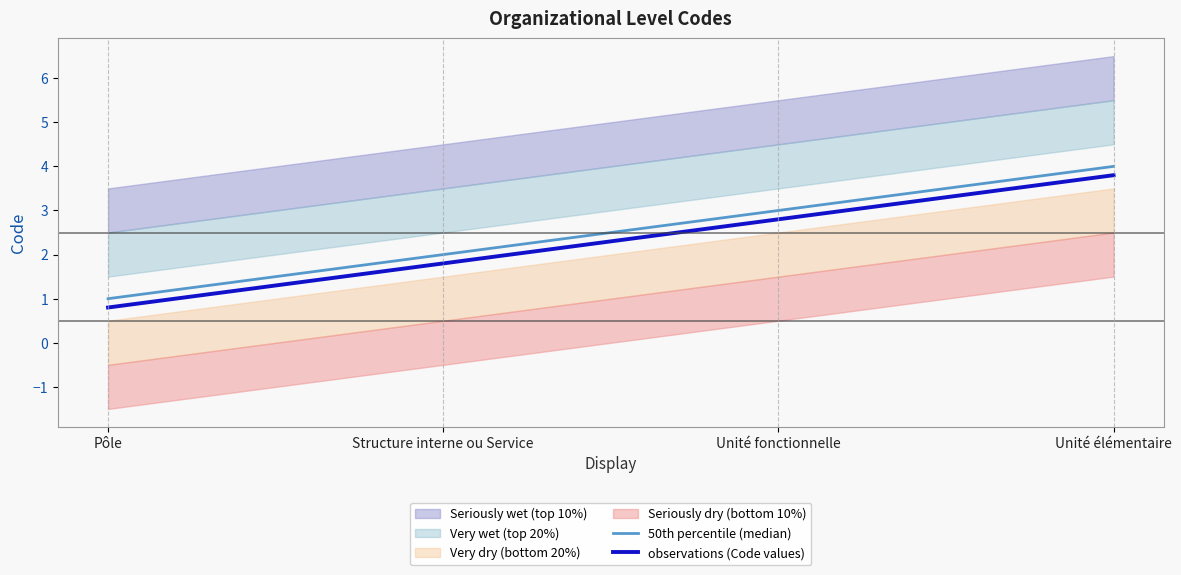

What is the value of the observations (Code values) point at the 2nd from the left?

1.8